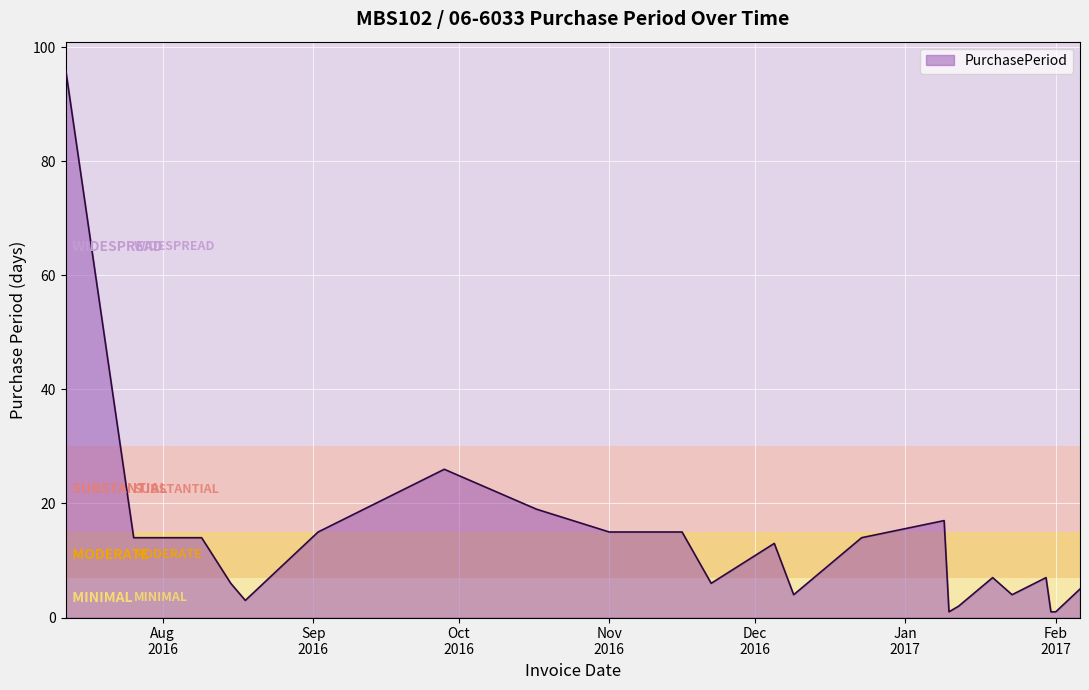

What is the greatest value displayed?

96